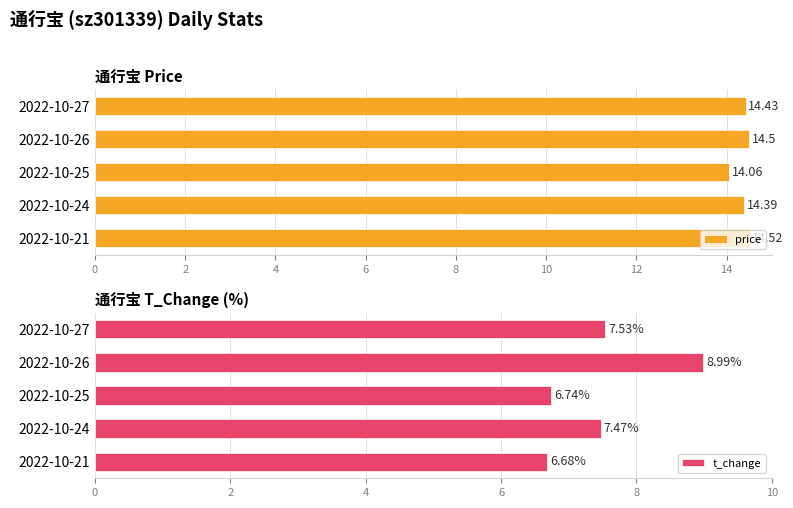

What is the average value of the price series?

14.4